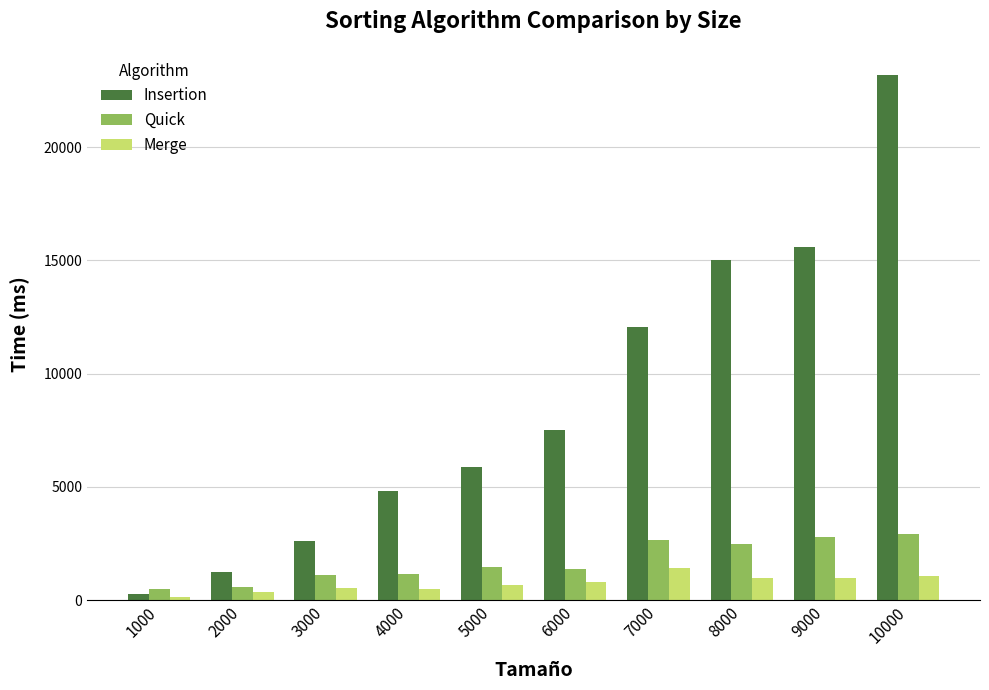

List the series in order of their peak value, highest first.

Insertion, Quick, Merge